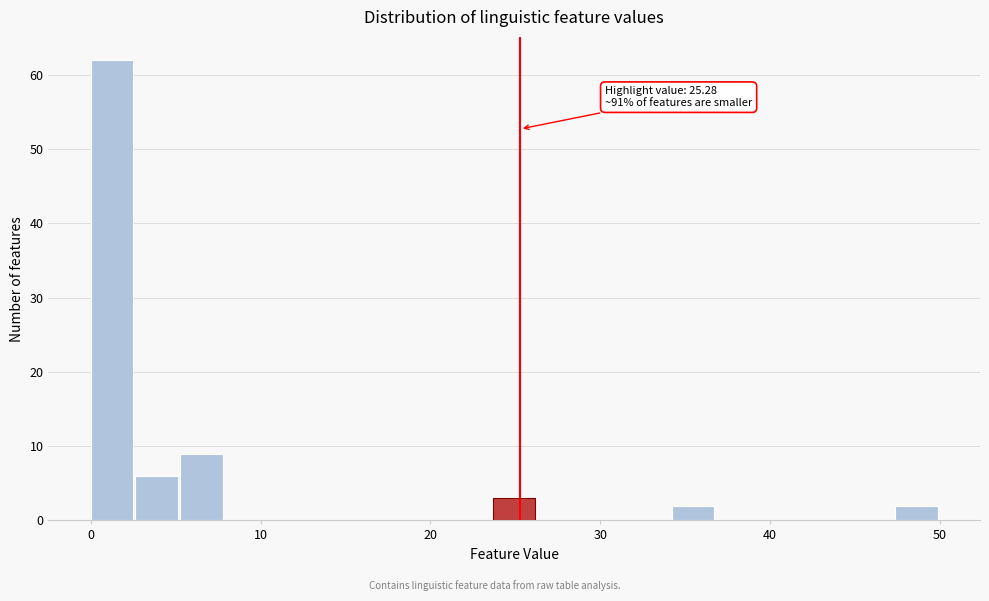

Around what value on the x-axis is the tallest bar? Give the approximate position of its centre, as read against the axis.

1